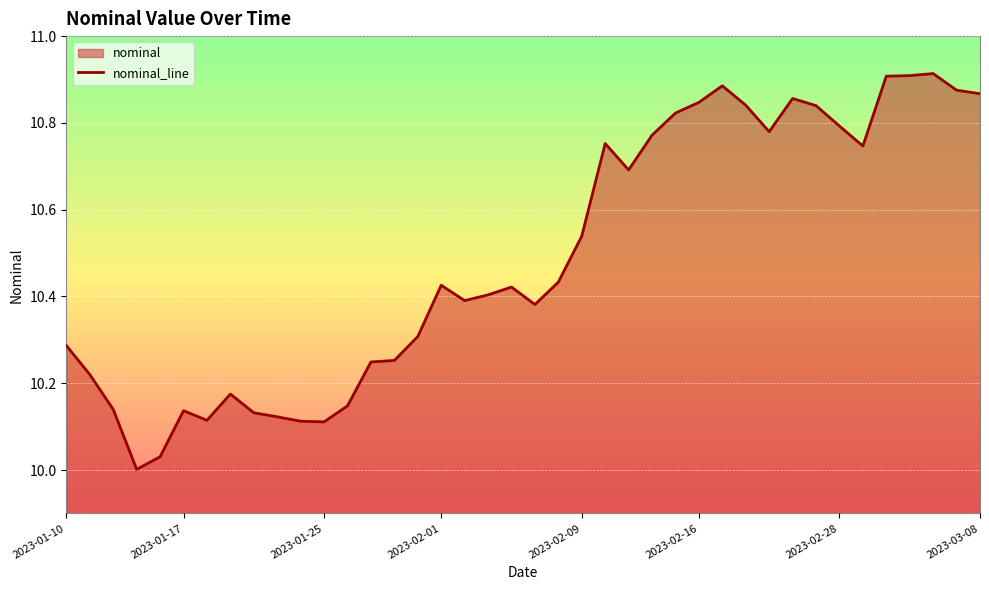

What is the difference between the maximum and minimum values?

0.9